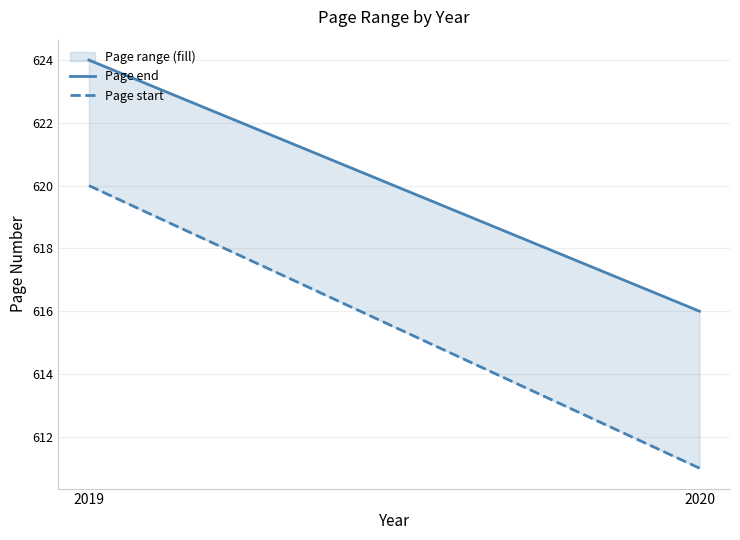

Where is Page start nearest to the value 615?

2020